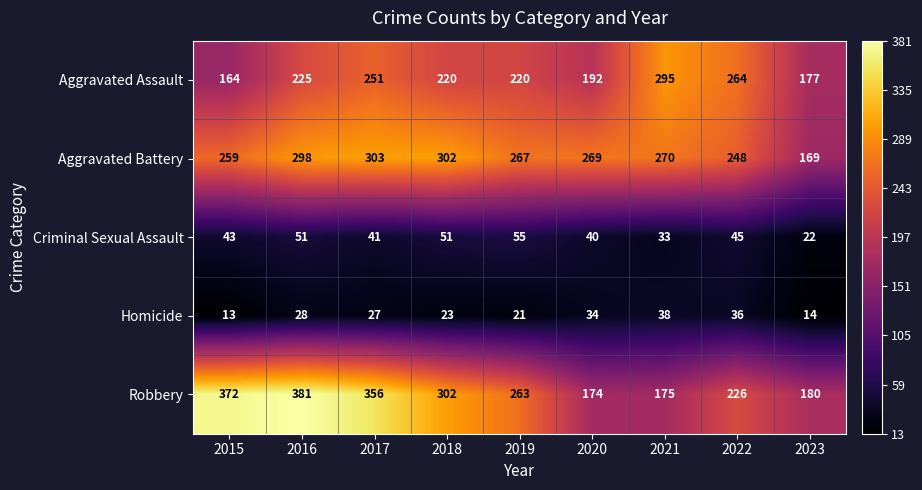

What is the spread (max minus min) of values at 2017?

329